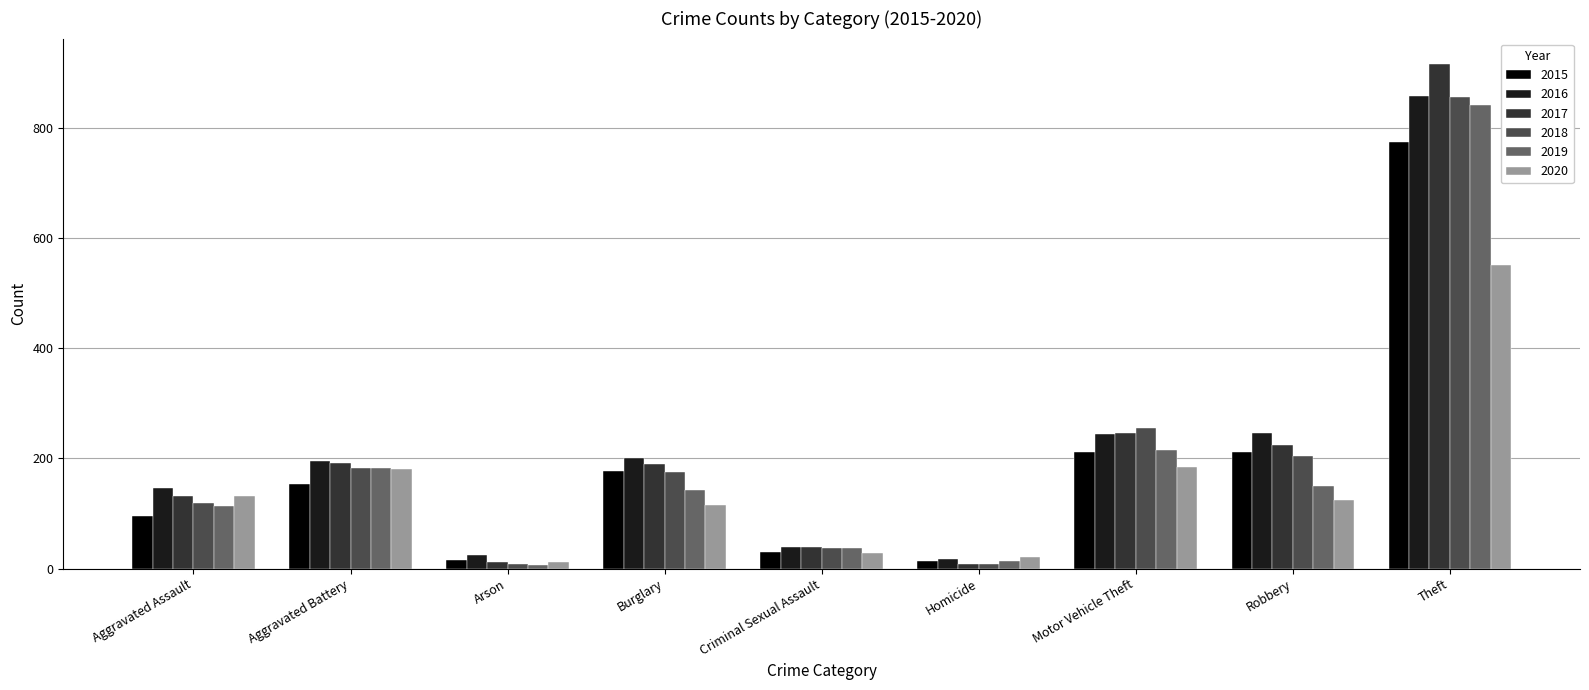

True or false: 2020 has a value of 139 at Theft.

False